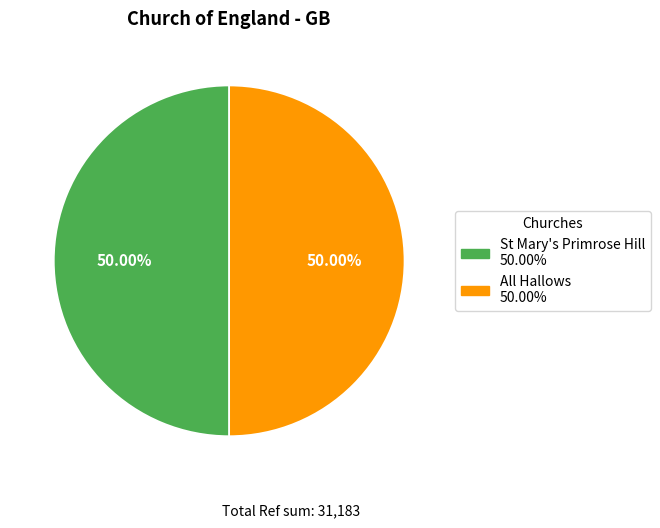

How many segments does this pie chart have?

2